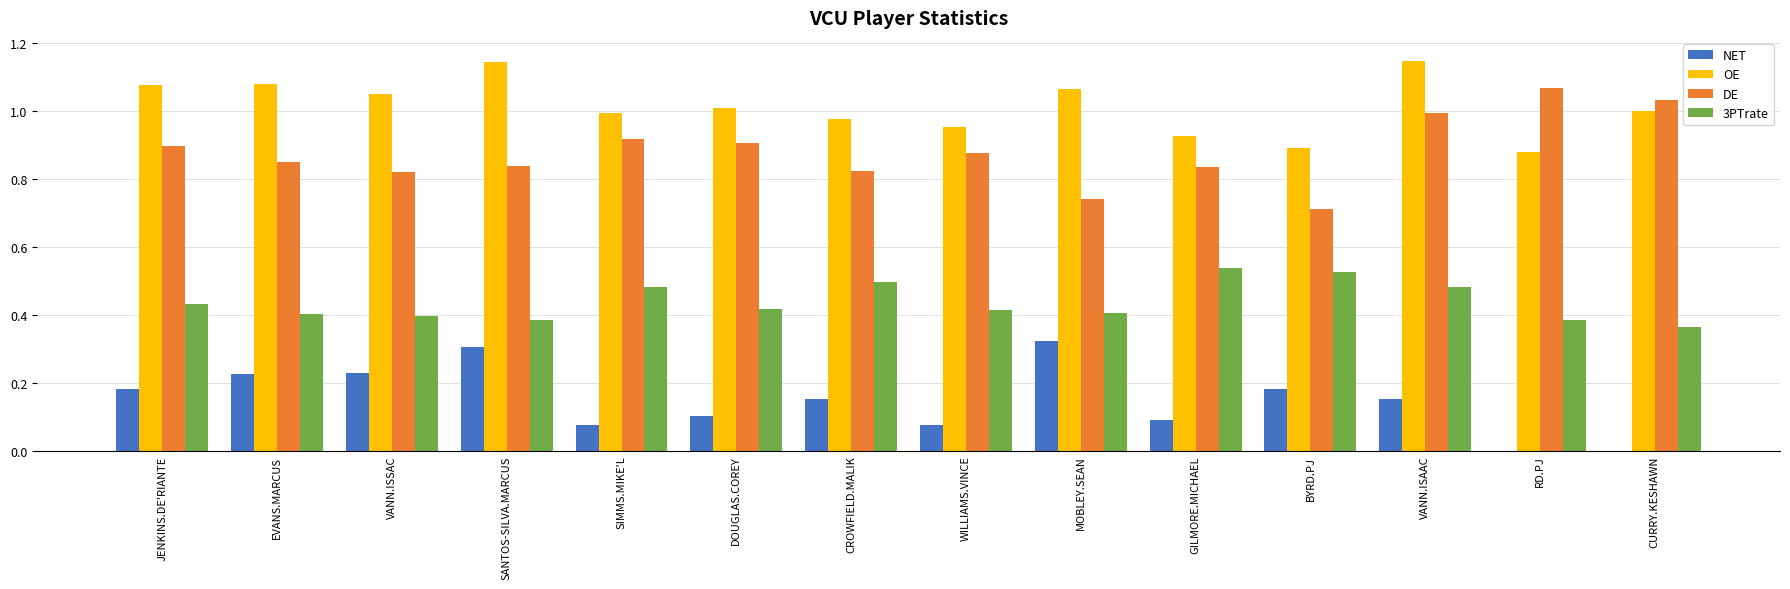

Reading left to right, transcribe all the data shown in this chart.

NET: 0.2	0.2	0.2	0.3	0.1	0.1	0.2	0.1	0.3	0.1	0.2	0.2	-0.2	-0.0
OE: 1.1	1.1	1.0	1.1	1.0	1.0	1.0	1.0	1.1	0.9	0.9	1.1	0.9	1.0
DE: 0.9	0.9	0.8	0.8	0.9	0.9	0.8	0.9	0.7	0.8	0.7	1.0	1.1	1.0
3PTrate: 0.4	0.4	0.4	0.4	0.5	0.4	0.5	0.4	0.4	0.5	0.5	0.5	0.4	0.4